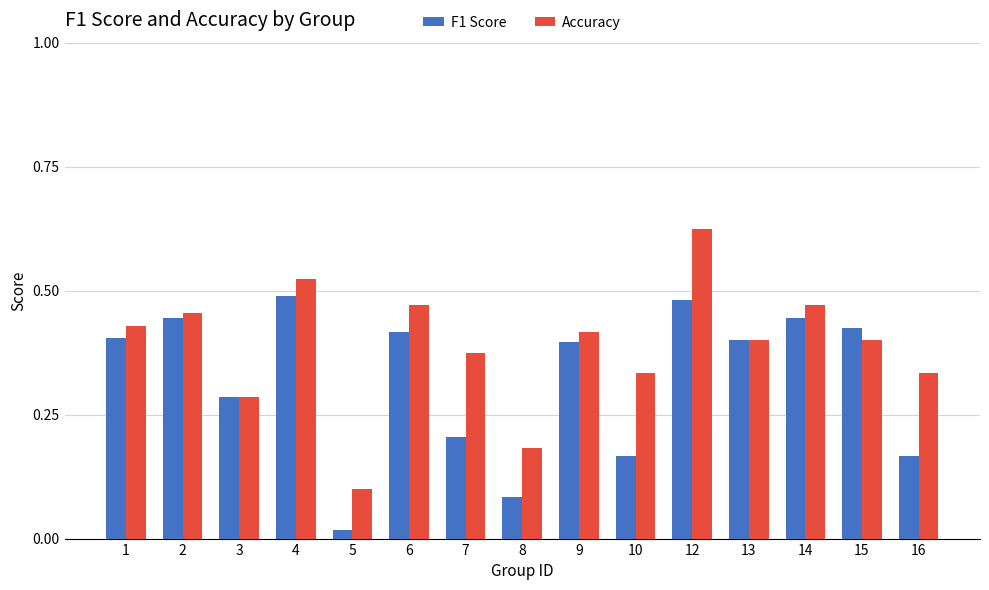

Which series has the widest spread of values?

Accuracy